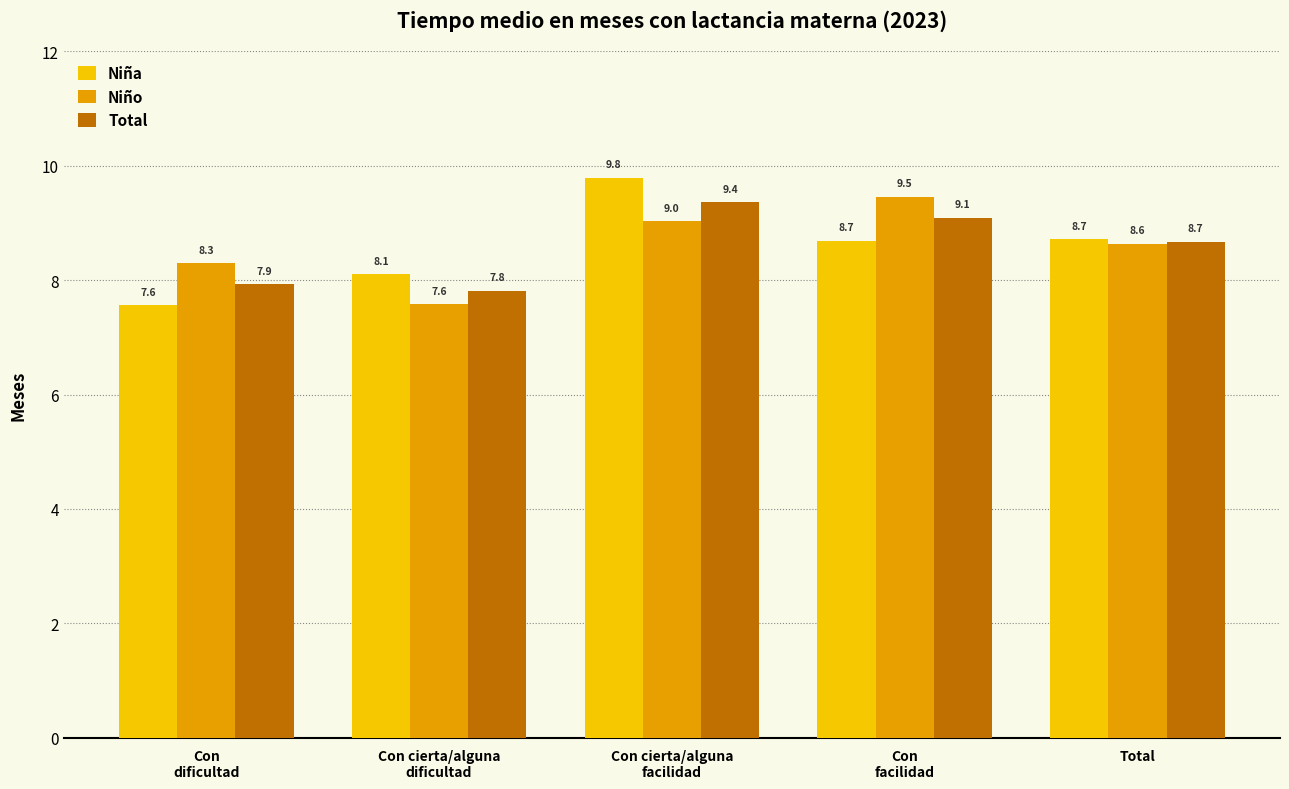

What is the highest value of the Niño series?

9.5